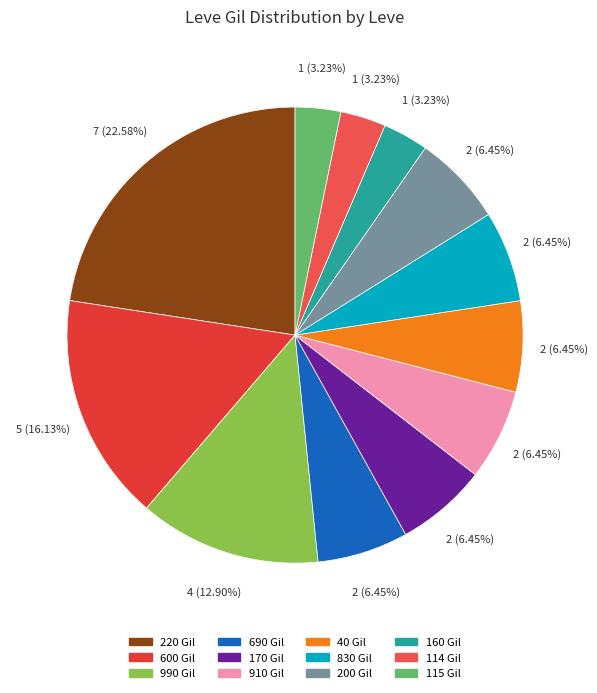

How many segments does this pie chart have?

12